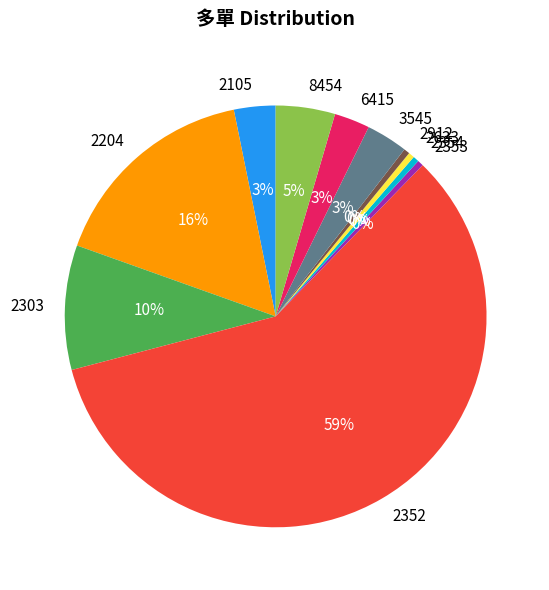

Do 2354 and 2633 together represent more than half of the pie?

No